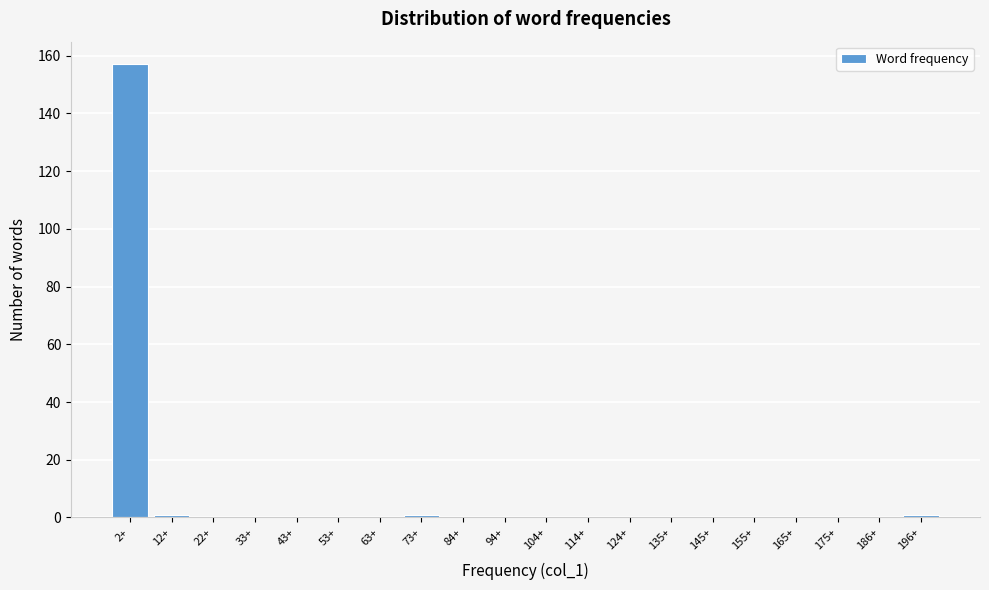

Reading left to right, what are all the values shown in this chart?

2+=157	12+=1	22+=0	33+=0	43+=0	53+=0	63+=0	73+=1	84+=0	94+=0	104+=0	114+=0	124+=0	135+=0	145+=0	155+=0	165+=0	175+=0	186+=0	196+=1